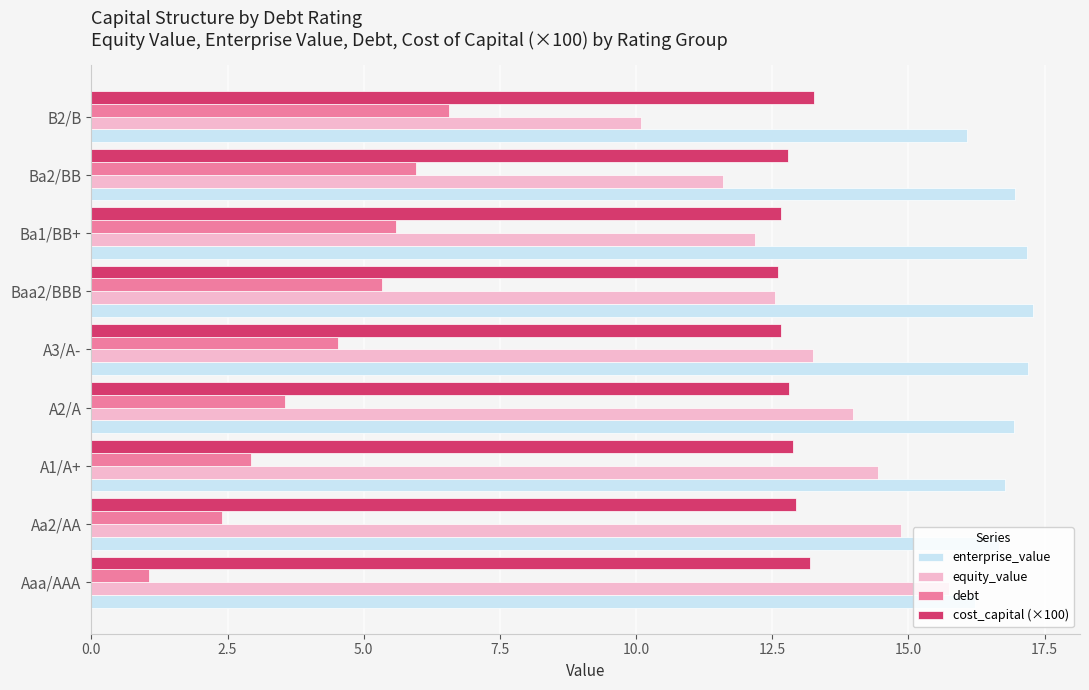

The cost_capital (×100) series shows 13.2 at Aaa/AAA. True or false?

True